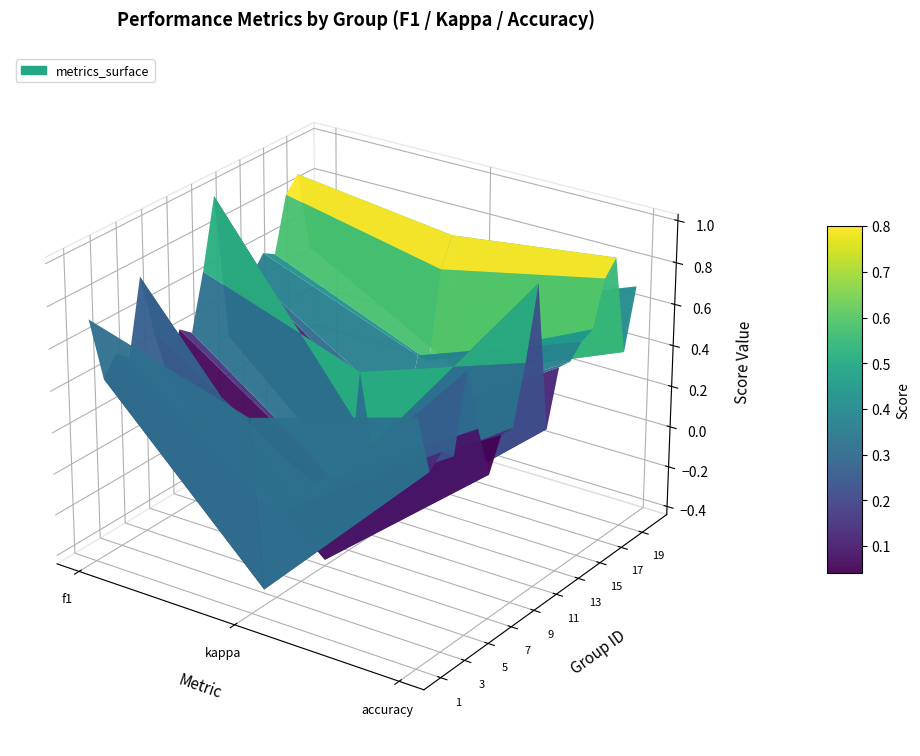

Reading left to right, transcribe all the data shown in this chart.

1: 0=0.7	1=0.4	2=0.5	3=0.4	4=0.8	5=0.5	6=0.2	7=0.5	8=0.4	9=0.7	10=1.0	11=0.3	12=0.6	13=0.5	14=0.6	15=0.6	16=0.8	17=0.9	18=0.5	19=0.7
2: 0=0.5	1=-0.4	2=-0.0	3=-0.1	4=-0.1	5=0.0	6=-0.4	7=-0.1	8=-0.2	9=0.4	10=0.0	11=-0.4	12=0.0	13=0.0	14=0.3	15=0.2	16=0.7	17=0.8	18=0.1	19=0.4
3: 0=0.7	1=0.4	2=0.5	3=0.4	4=0.8	5=0.5	6=0.2	7=0.4	8=0.4	9=0.7	10=1.0	11=0.3	12=0.5	13=0.5	14=0.6	15=0.6	16=0.8	17=0.9	18=0.4	19=0.7